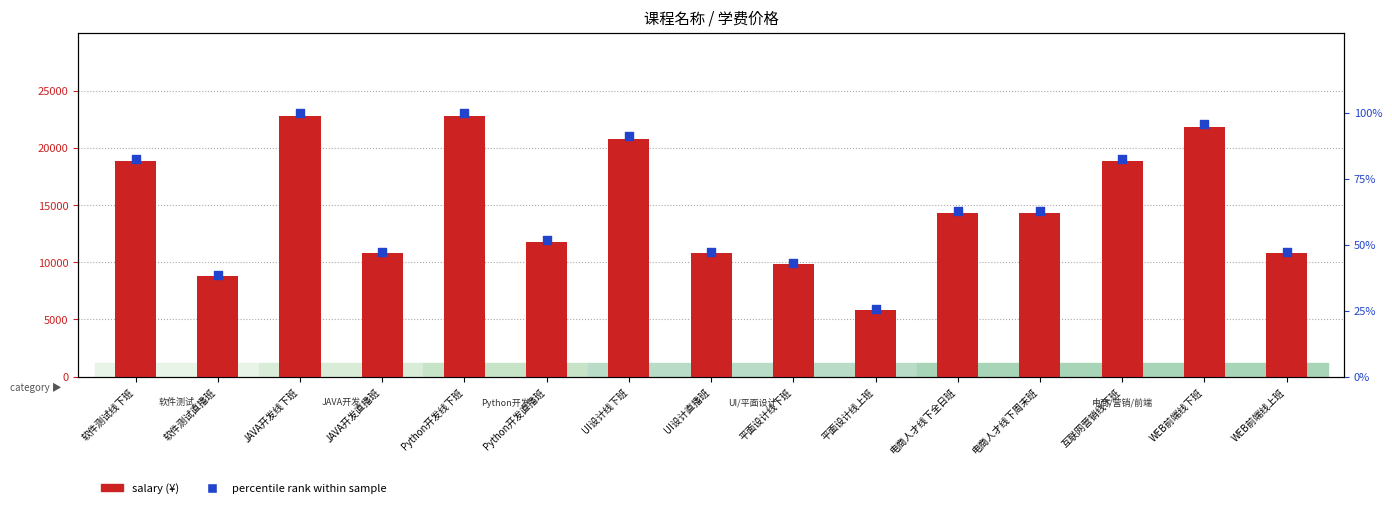

What is the total value across all series at JAVA开发线下班?

22900.0